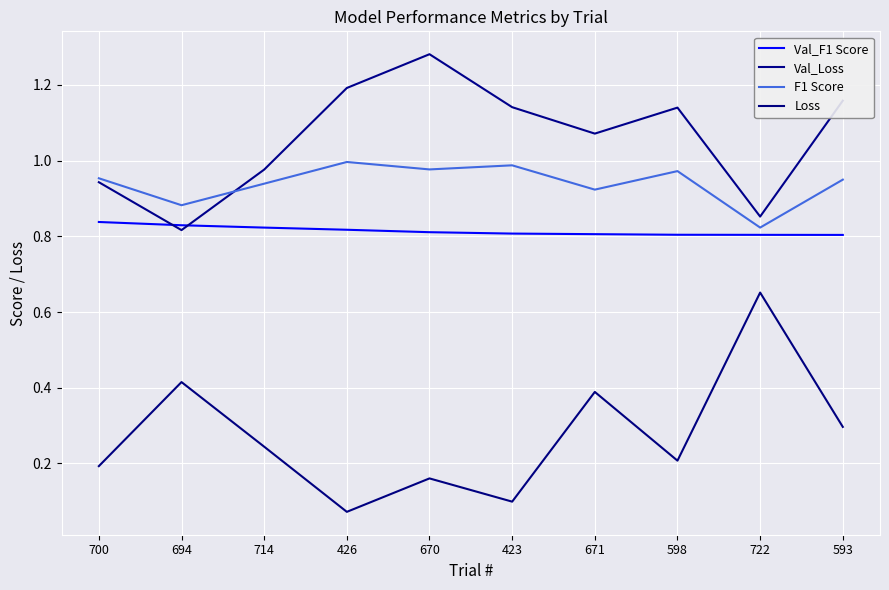

True or false: Val_Loss and Loss intersect in this chart.

False